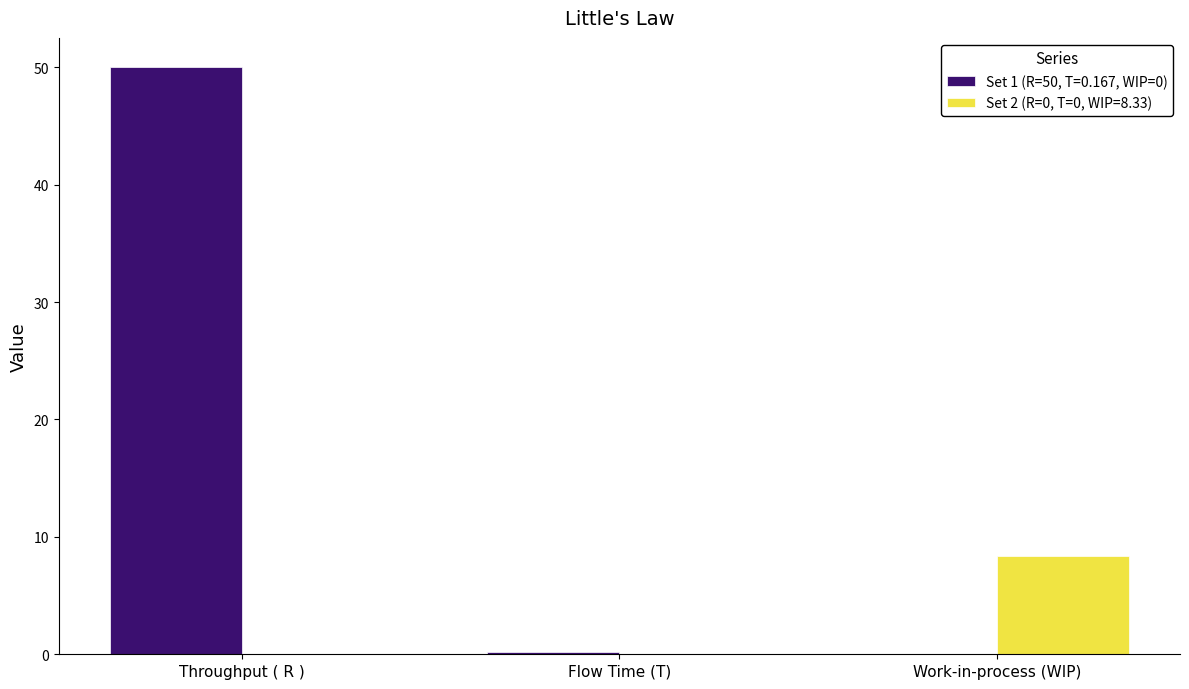

What is the total value across all series at Work-in-process (WIP)?

8.3